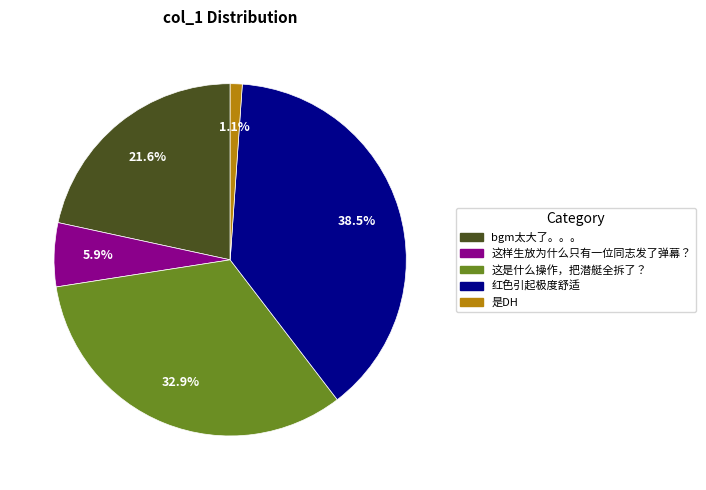

Is it true that 这样生放为什么只有一位同志发了弹幕？ is 6% of the pie?

True